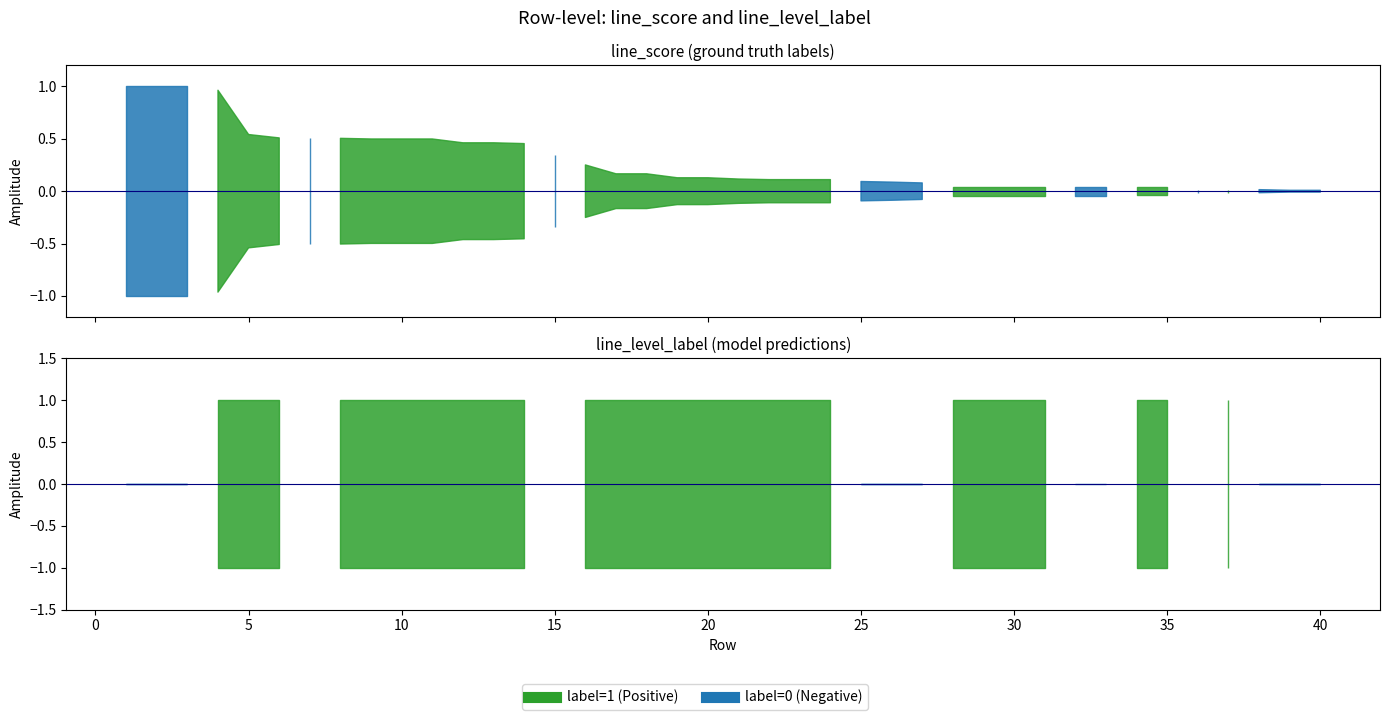

At which category does line_level_label reach its first local valley?

6